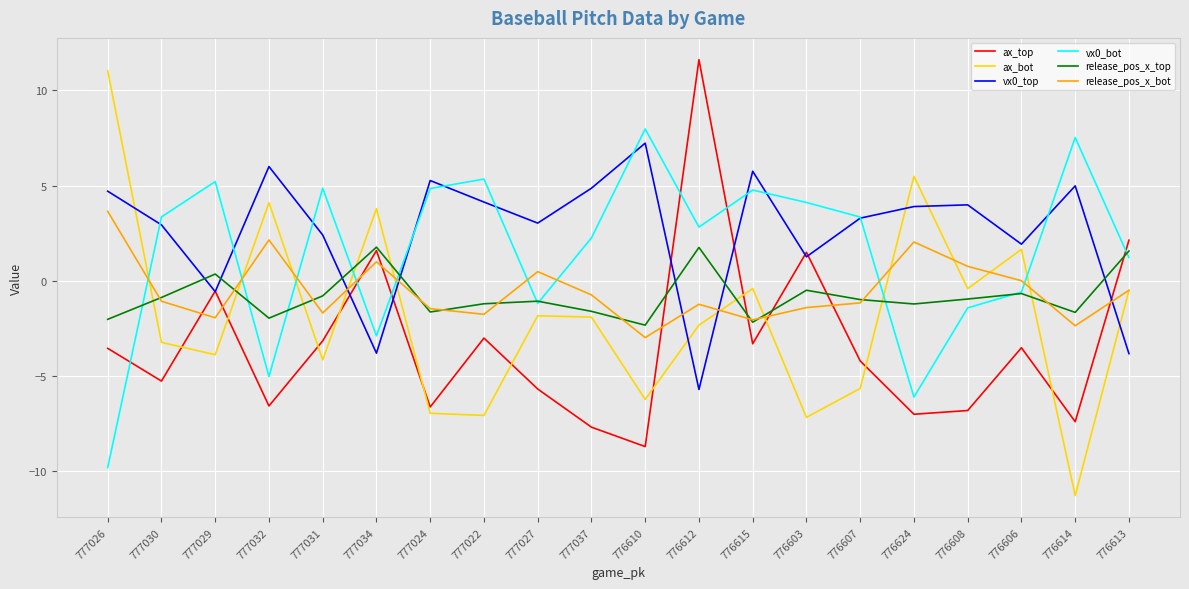

What is the highest value of the ax_bot series?

11.0